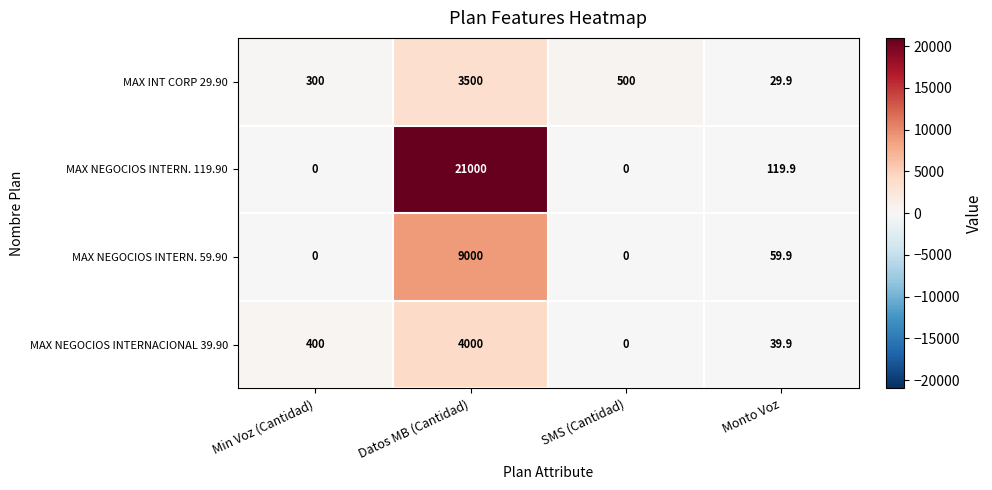

The MAX NEGOCIOS INTERN. 59.90 series shows 9000.0 at Datos MB (Cantidad). True or false?

True